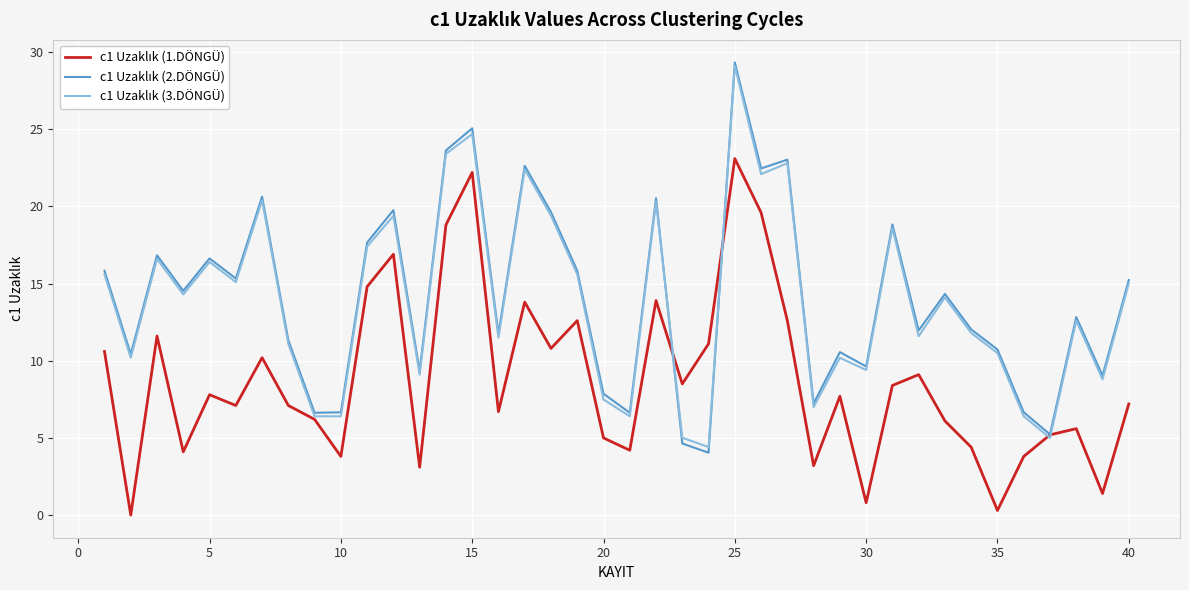

What is the greatest value displayed?

29.3